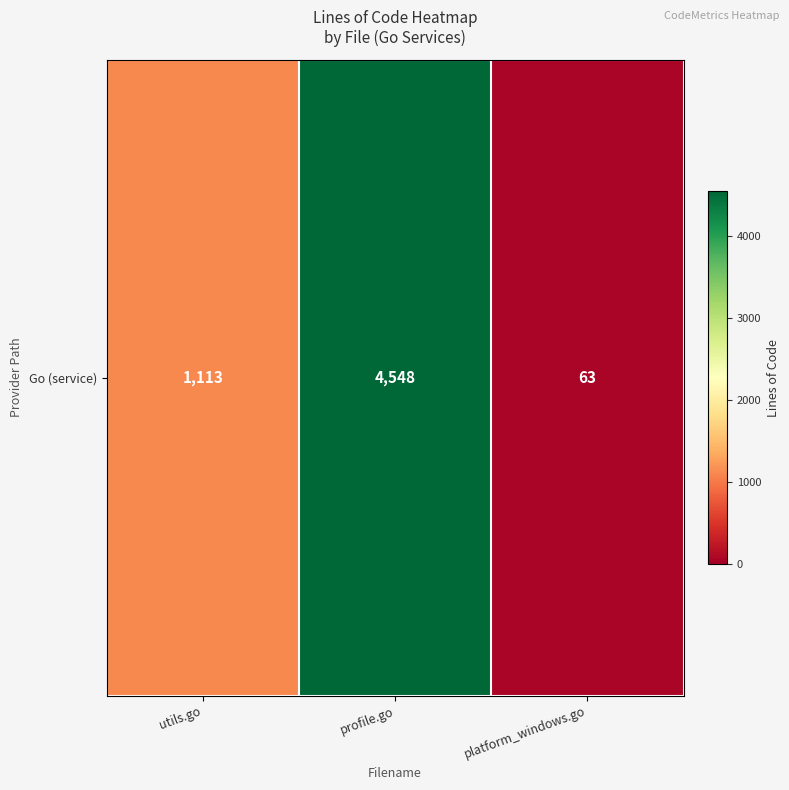

What is the sum of the values at utils.go and profile.go?

5661